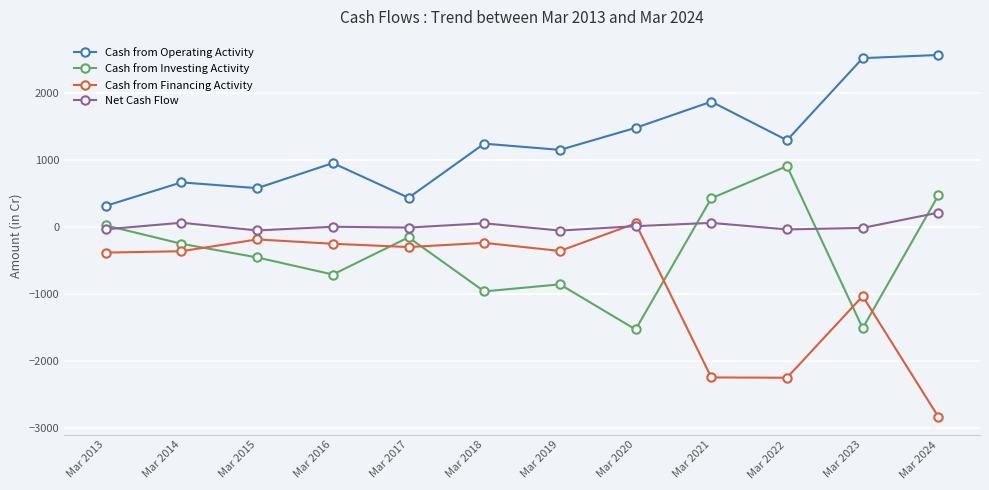

What is the difference between the Cash from Investing Activity values at Mar 2016 and Mar 2019?

147